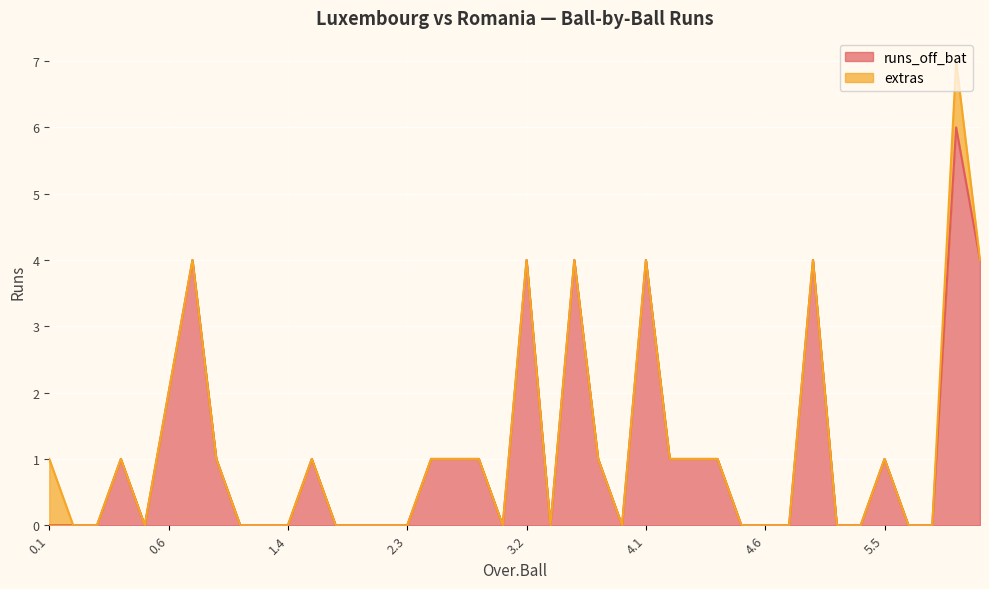

How many lines are shown in the chart?

2